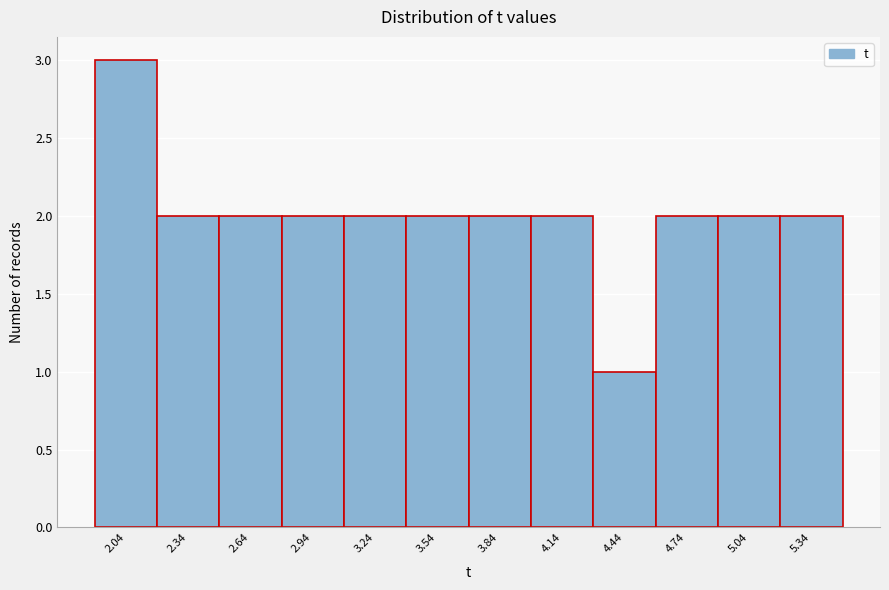

Reading right to left, list all the values displayed in this chart.

2	2	2	1	2	2	2	2	2	2	2	3